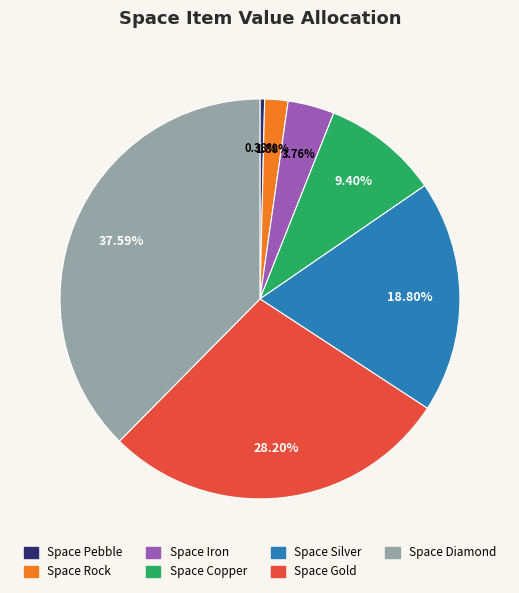

To the nearest percent, what is the combined percentage of Space Rock and Space Diamond?

39%